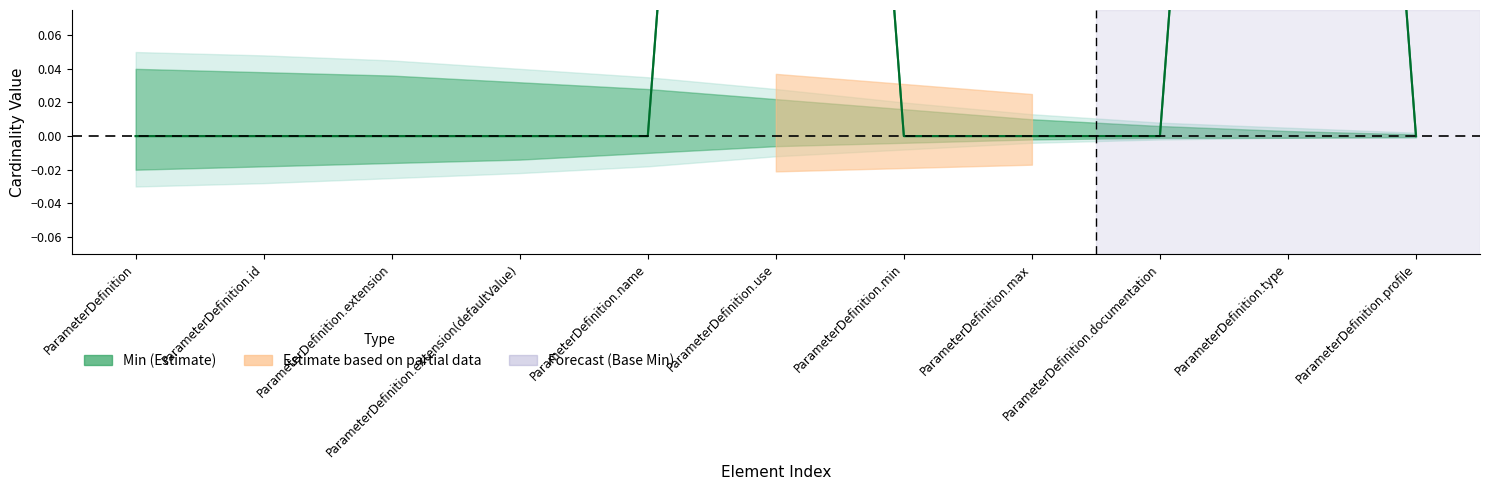

True or false: Base Min and Min intersect in this chart.

False